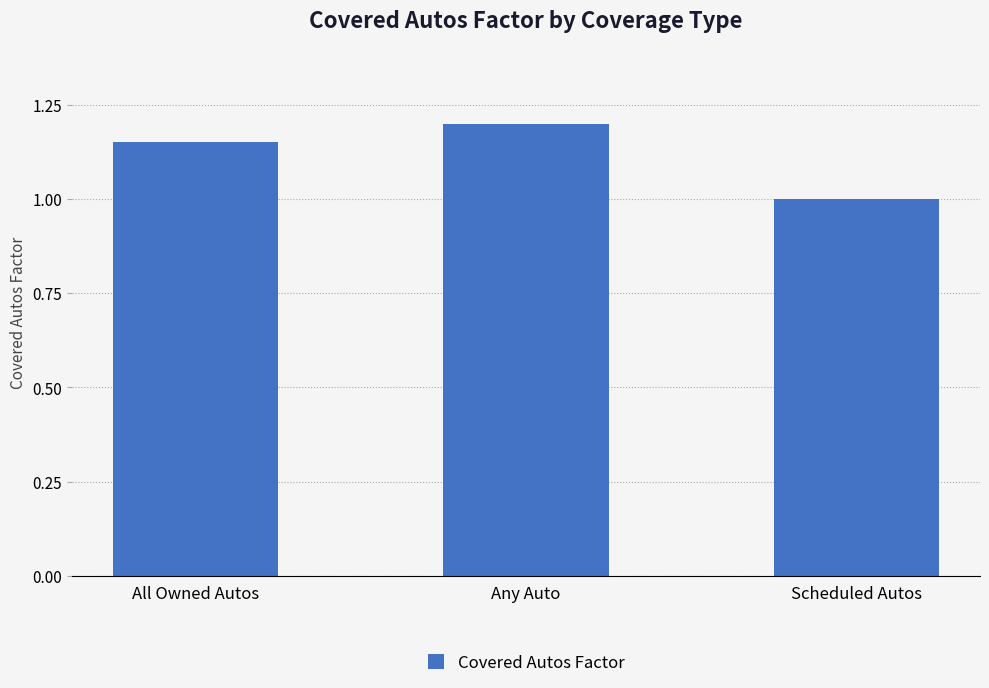

What is the ratio of the value at All Owned Autos to the value at Any Auto?

1.0